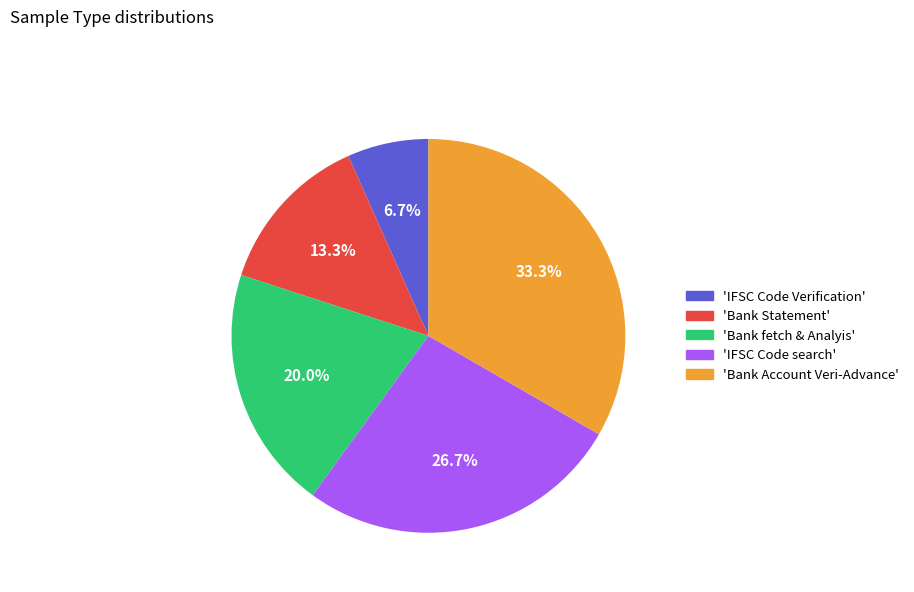

Is there a majority slice in this chart?

No